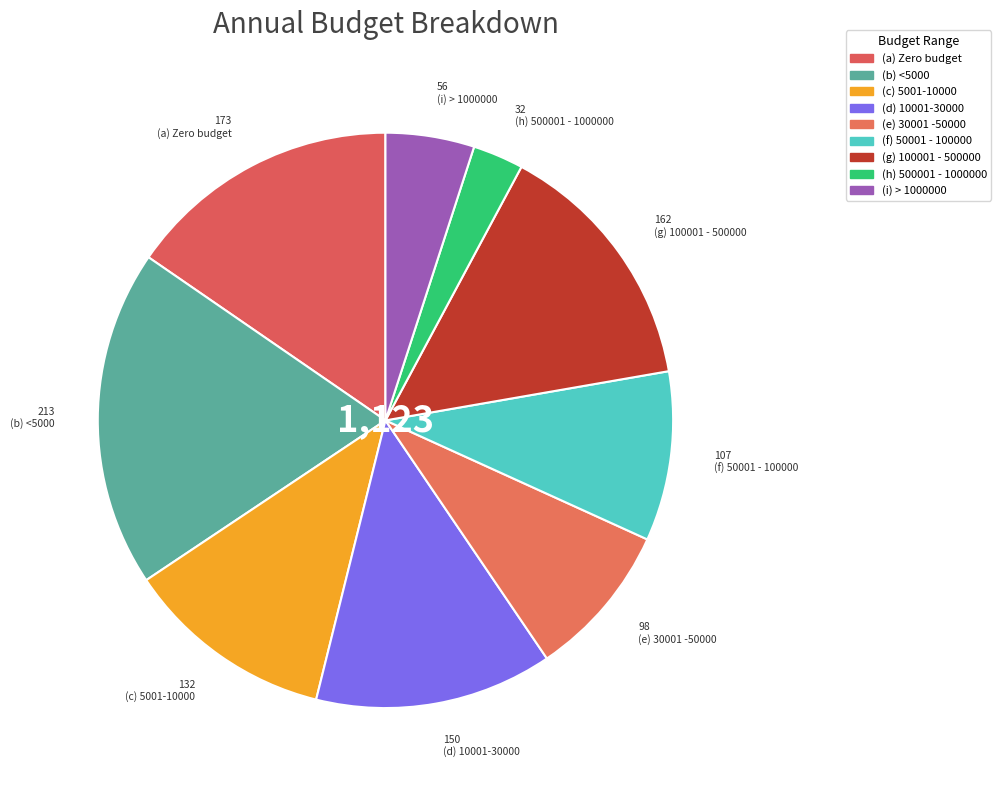

Is it true that (h) 500001 - 1000000 is 9% of the pie?

False